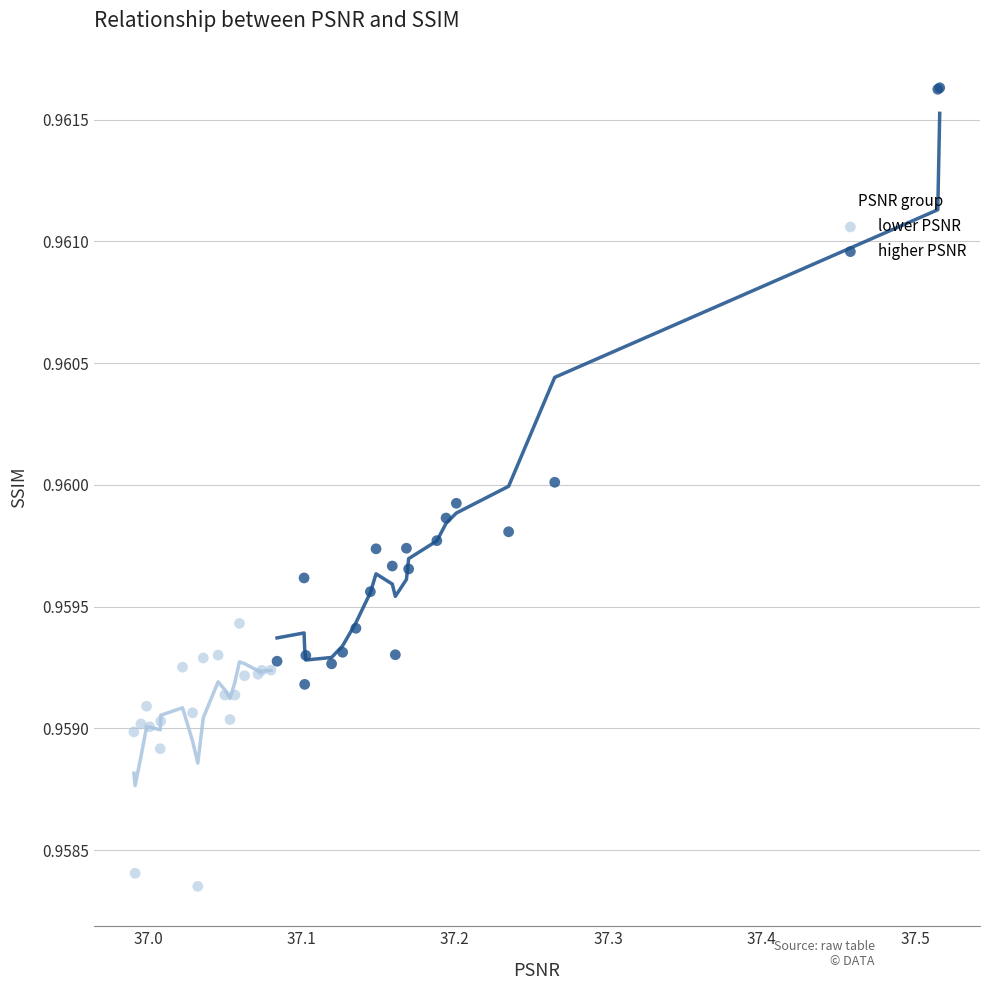

Which series has the widest spread of Y values?

higher PSNR